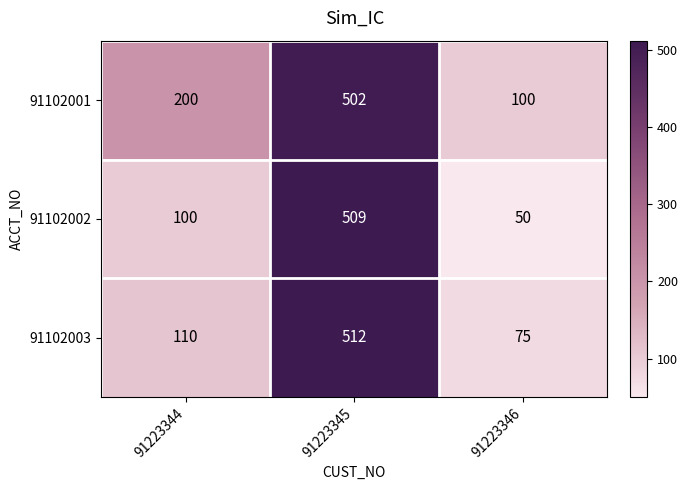

How many distinct data groups are displayed?

3